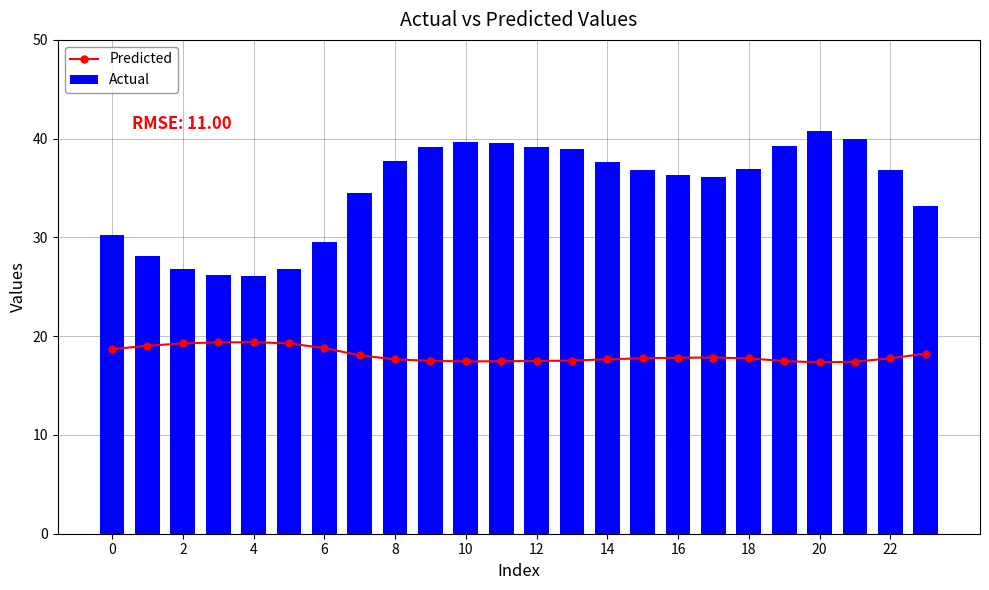

At 13, list the series in order from smallest to largest.

Predicted, Actual